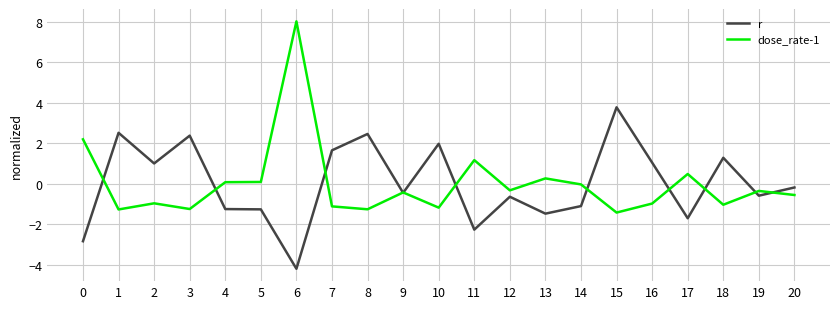

List the series in order of their peak value, highest first.

dose_rate-1, r